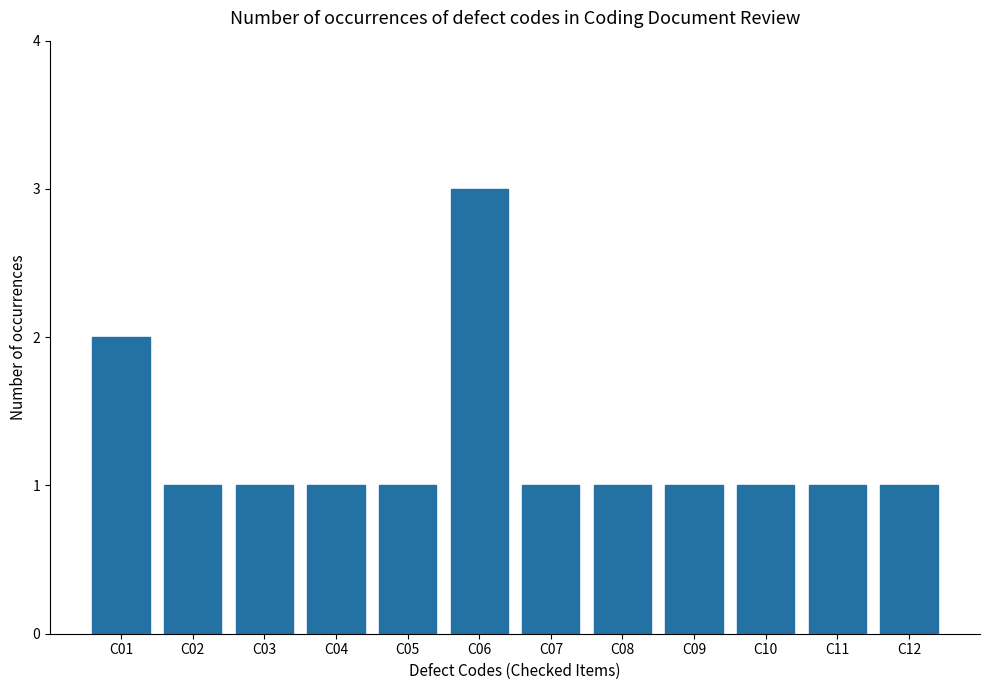

The value at C01 is 2. True or false?

True